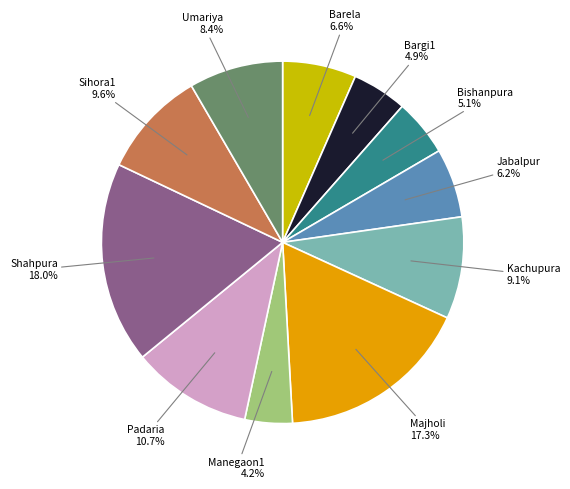

Is there a majority slice in this chart?

No